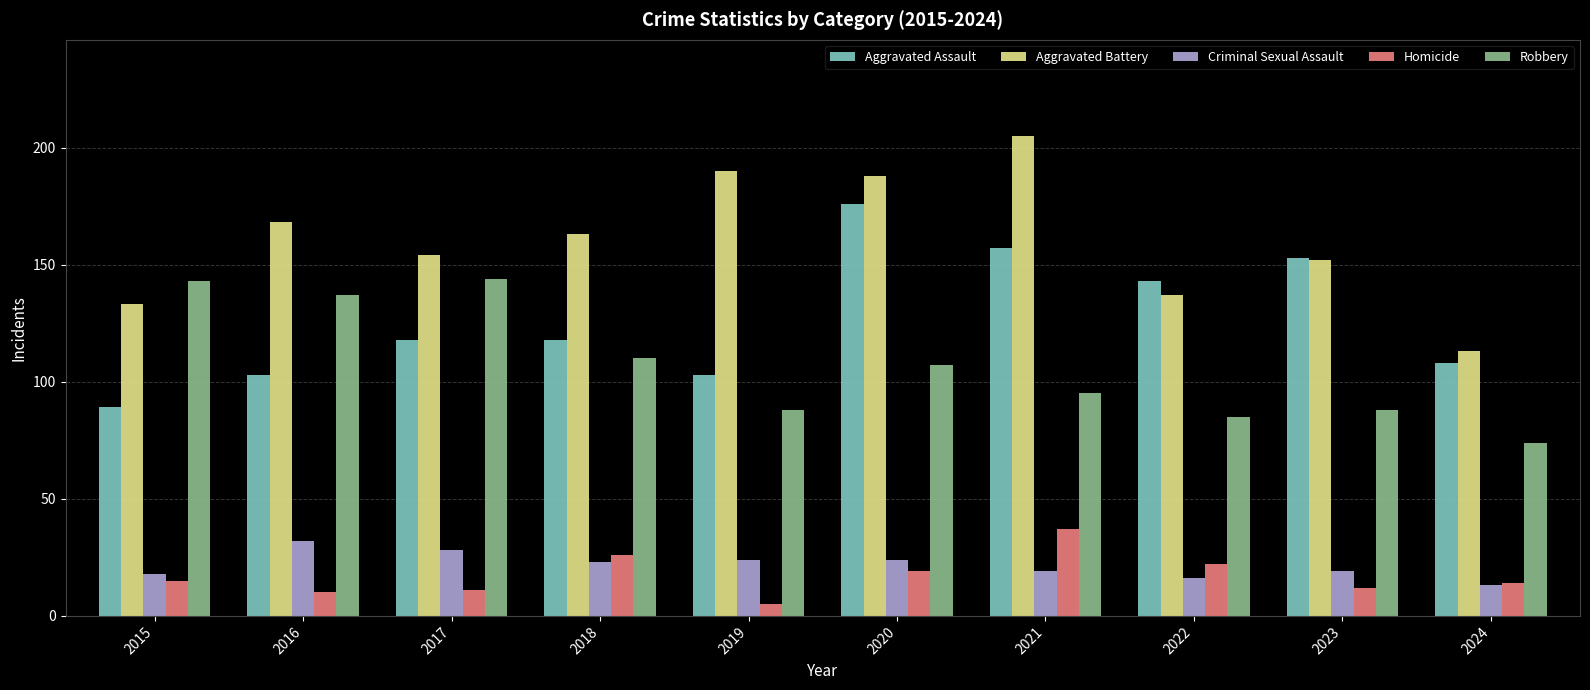

At which category does the chart reach its minimum across all series?

2019